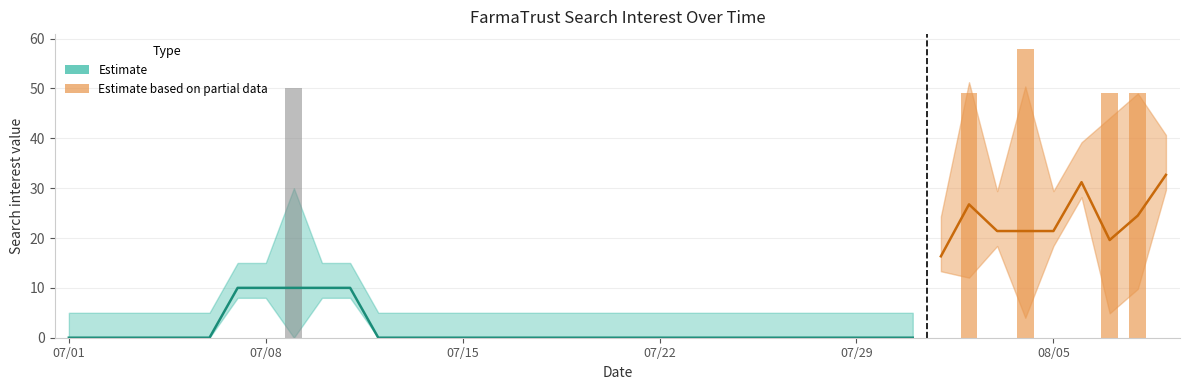

What is the label of the 32nd bar from the right?

2018/07/09